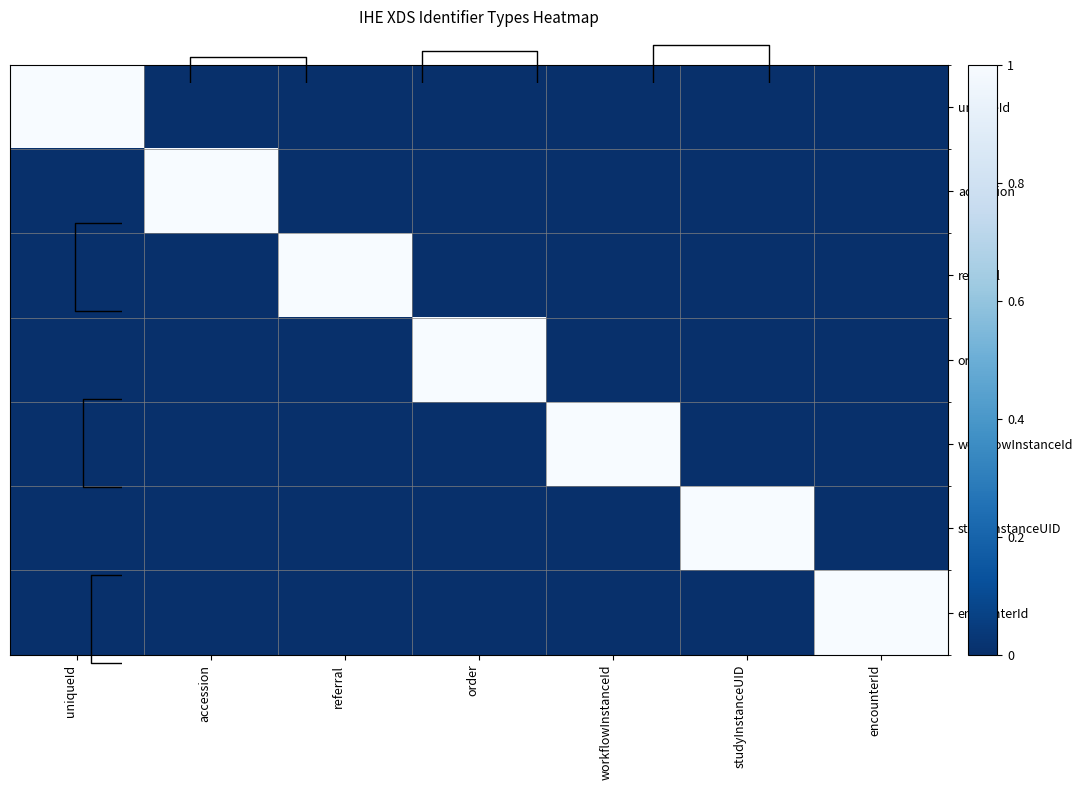

What is the maximum value shown in the chart?

1